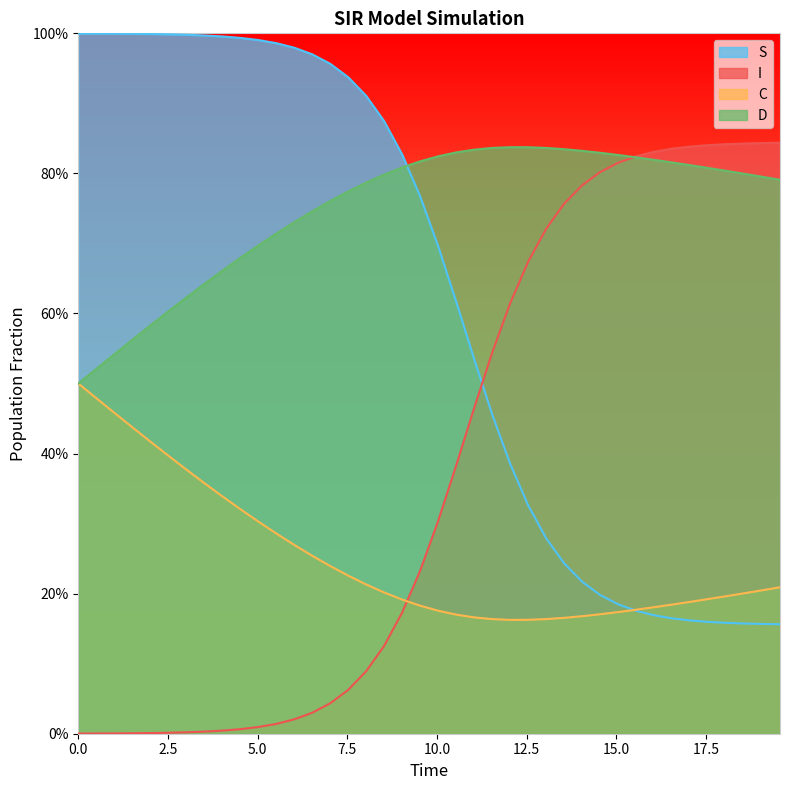

True or false: I has more than 1 interior local peaks.

False